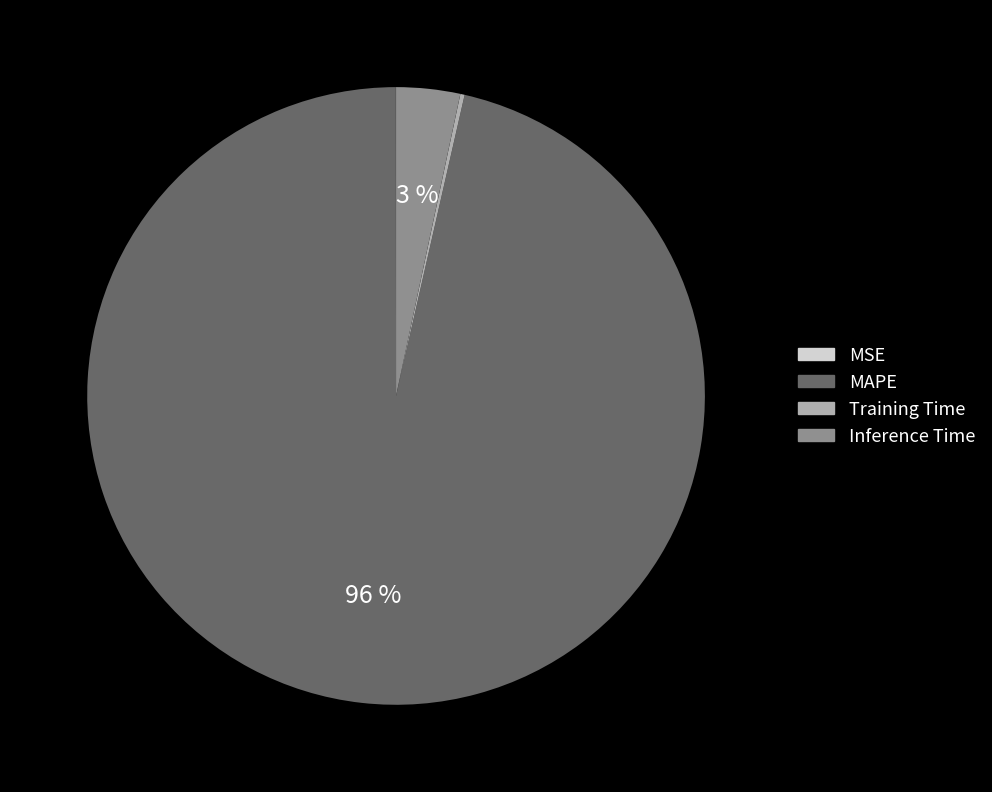

What is the largest slice in the pie chart?

MAPE